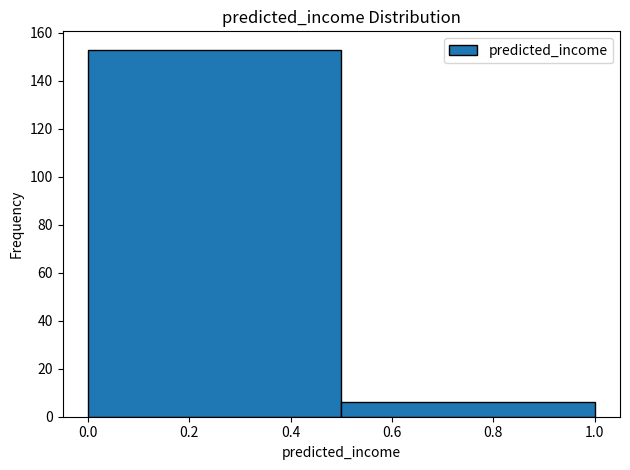

How tall is the bar that spans 0.5 to 1.0 on the x-axis? The values are not printed on the chart, so give them approximately, as read against the axis.

6